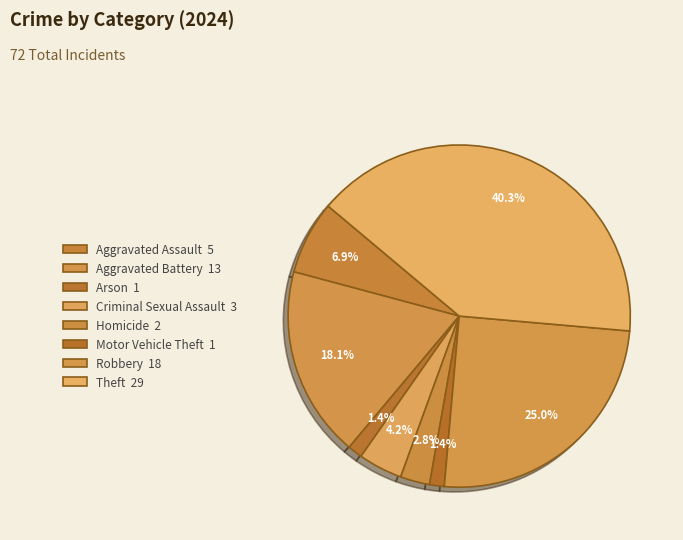

To the nearest percent, what is the difference between the Homicide and Aggravated Assault slice percentages?

4%